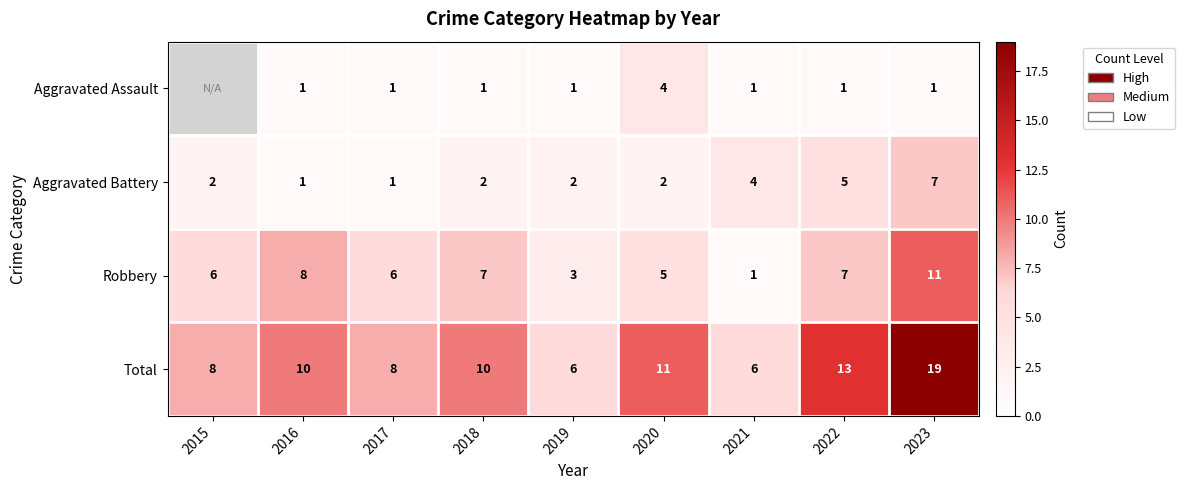

Read the Total value at 2021.

6